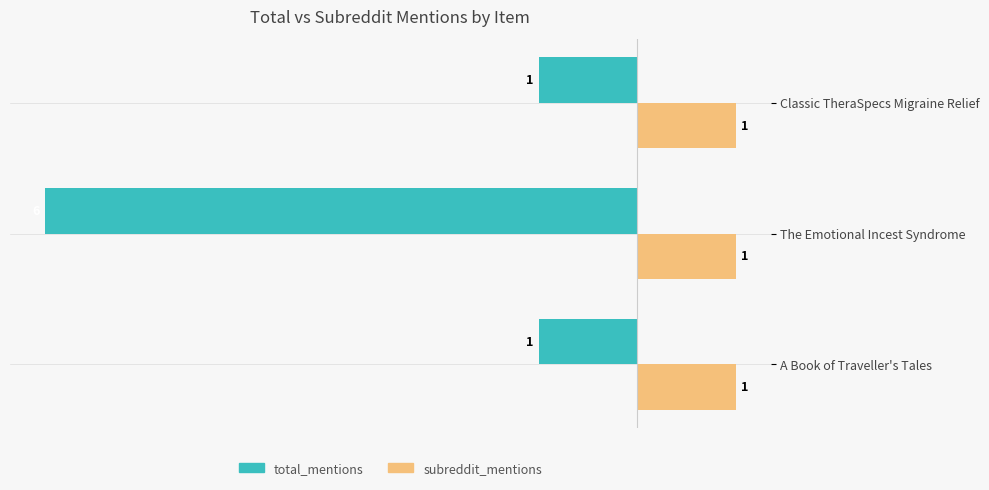

What is the approximate value of total_mentions at The Emotional Incest Syndrome?

-6